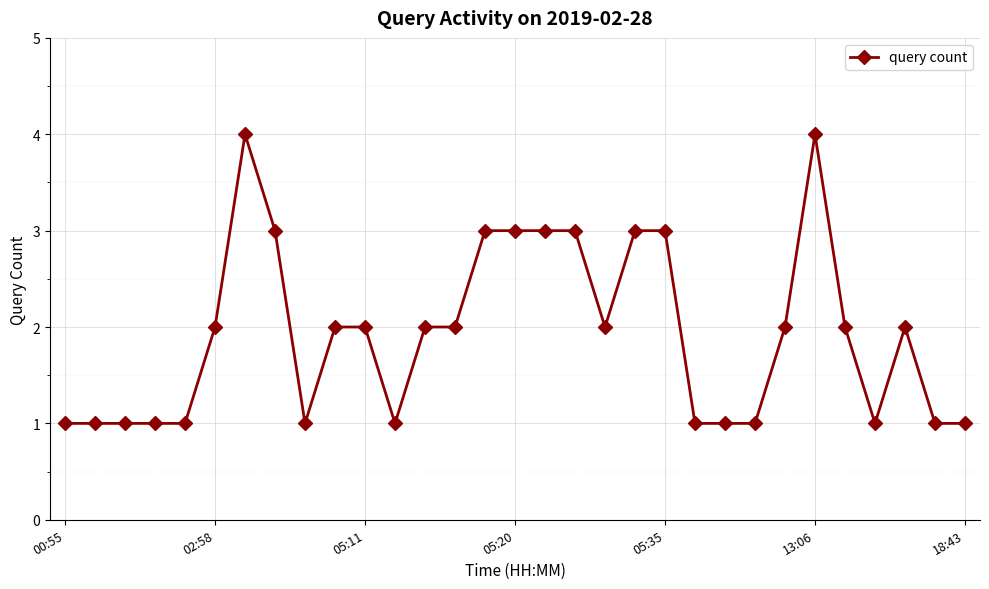

What is the greatest value displayed?

4